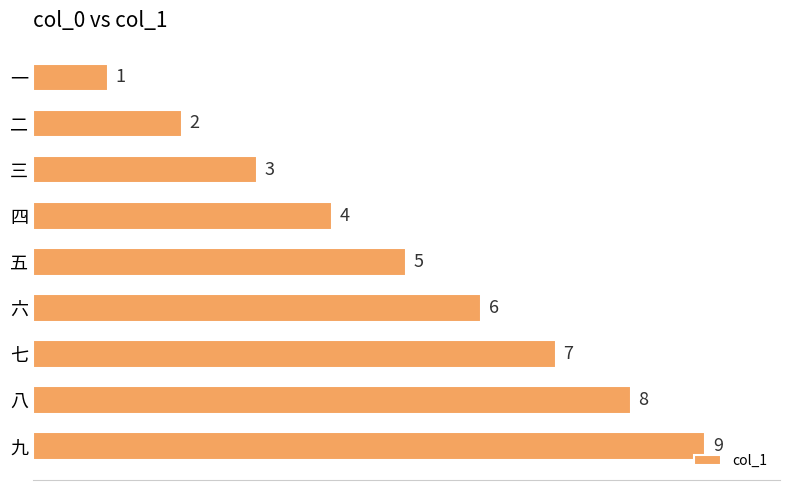

What is the average value?

5